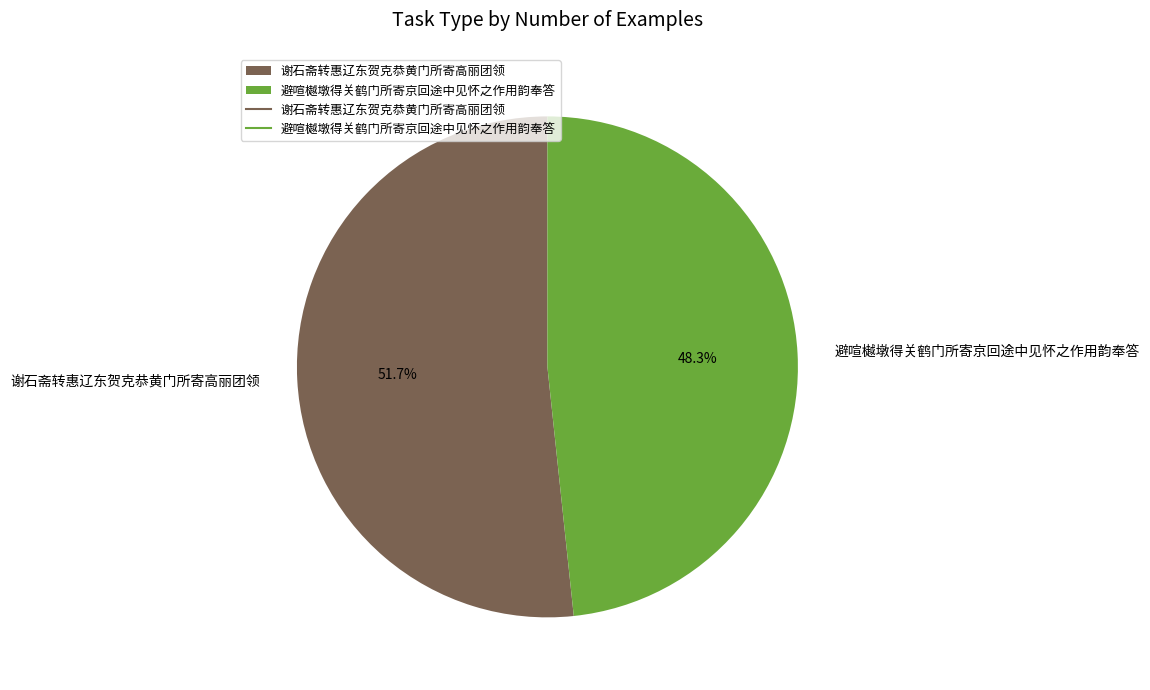

To the nearest percent, what percentage of the pie is 避喧樾墩得关鹤门所寄京回途中见怀之作用韵奉答?

48%